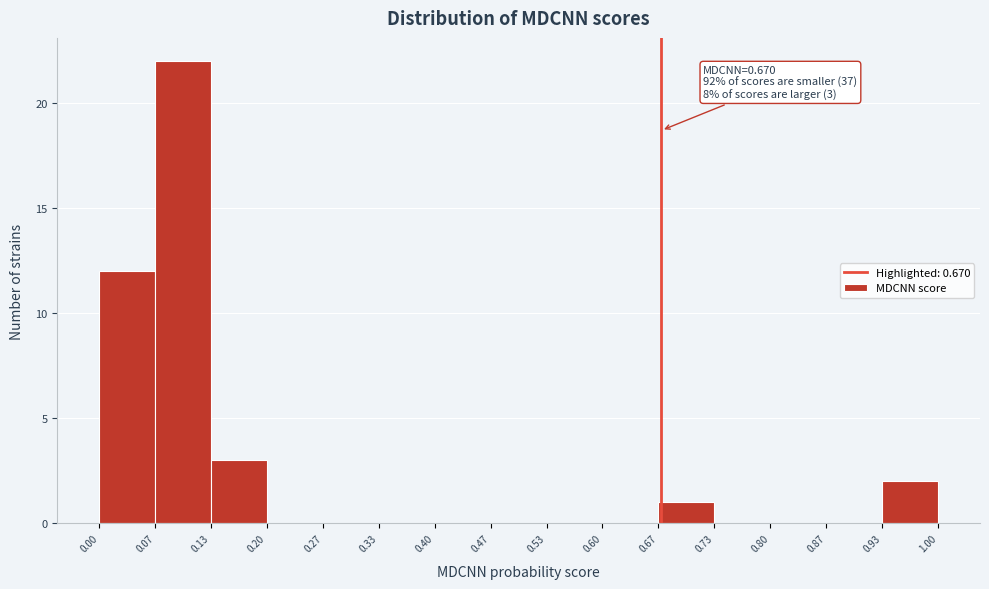

Which range on the x-axis has the tallest bar?

0.07 to 0.13